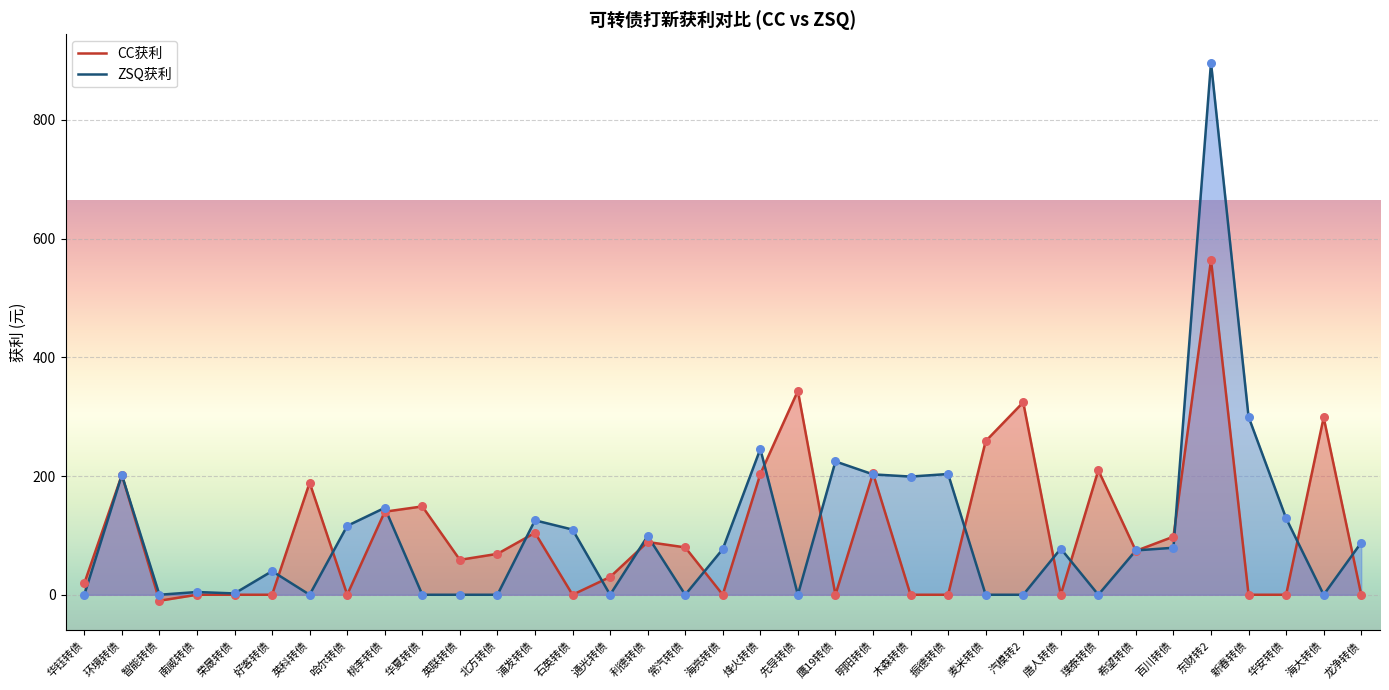

Which series reaches the maximum Y coordinate?

ZSQ获利